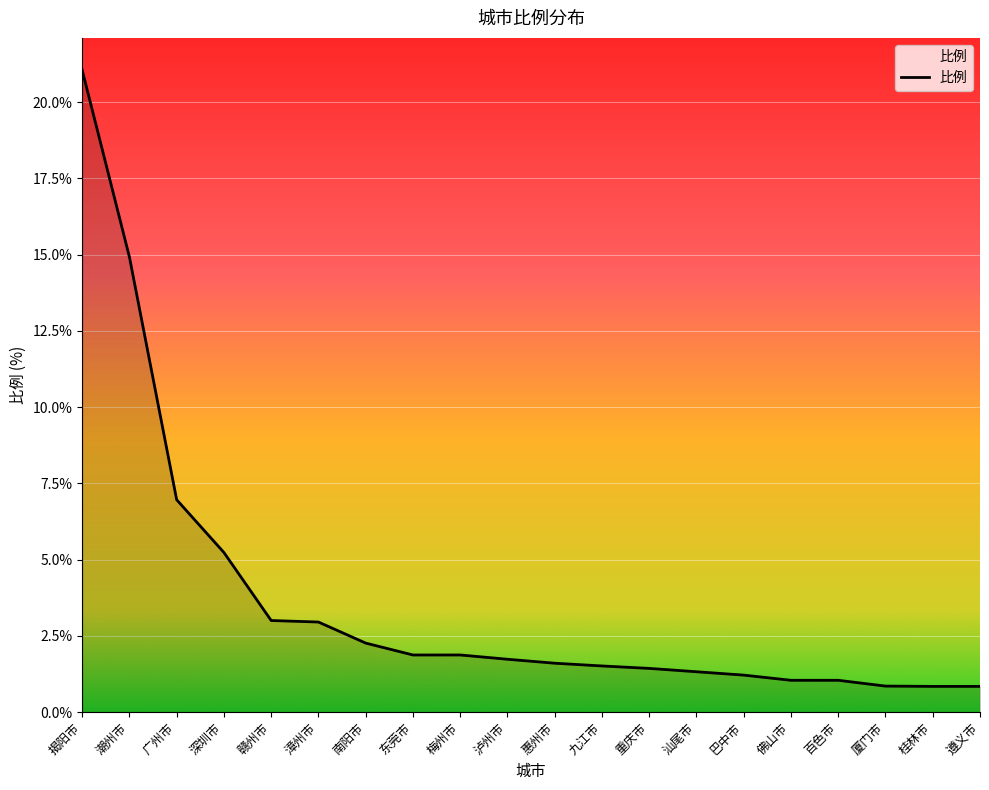

What is the sum of the values at 惠州市 and 百色市?

2.6